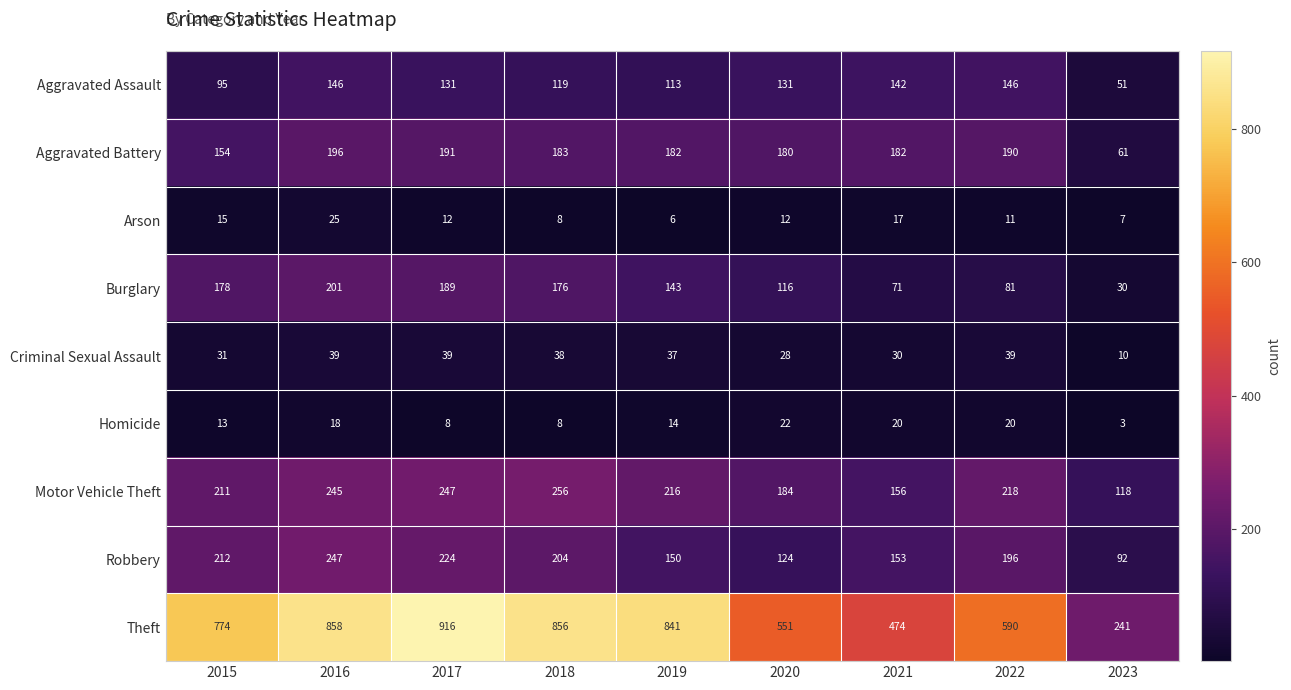

Rank the series by their maximum value, from highest to lowest.

Theft, Motor Vehicle Theft, Robbery, Burglary, Aggravated Battery, Aggravated Assault, Criminal Sexual Assault, Arson, Homicide